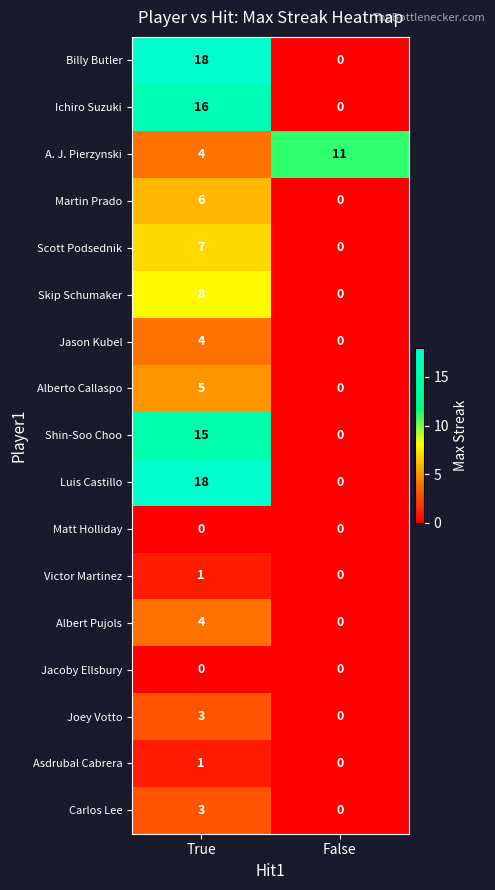

What is the spread (max minus min) of values at True?

18